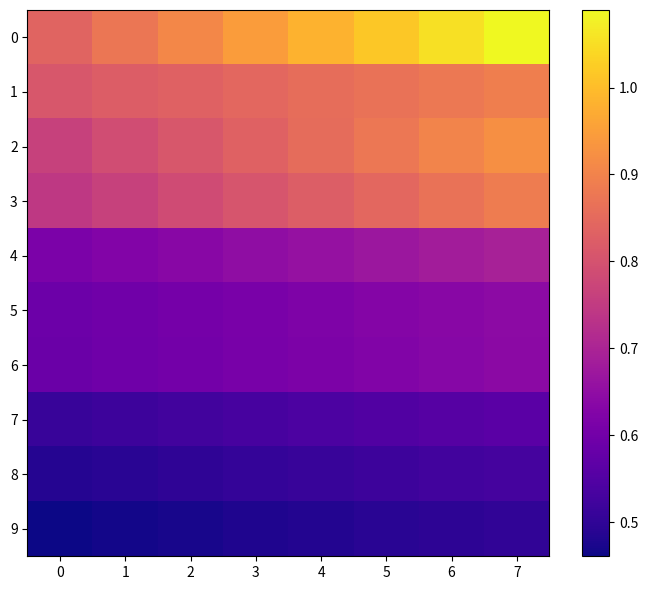

At how many categories does at least one series exceed 0?

8